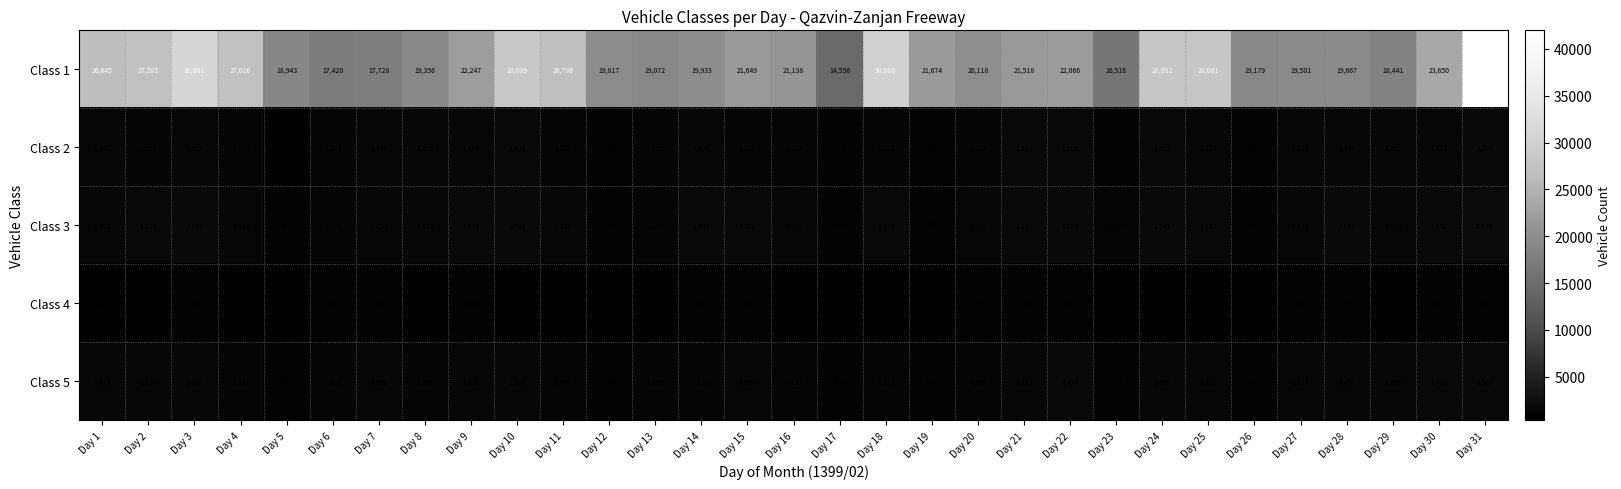

What is the spread (max minus min) of values at Day 9?

21567